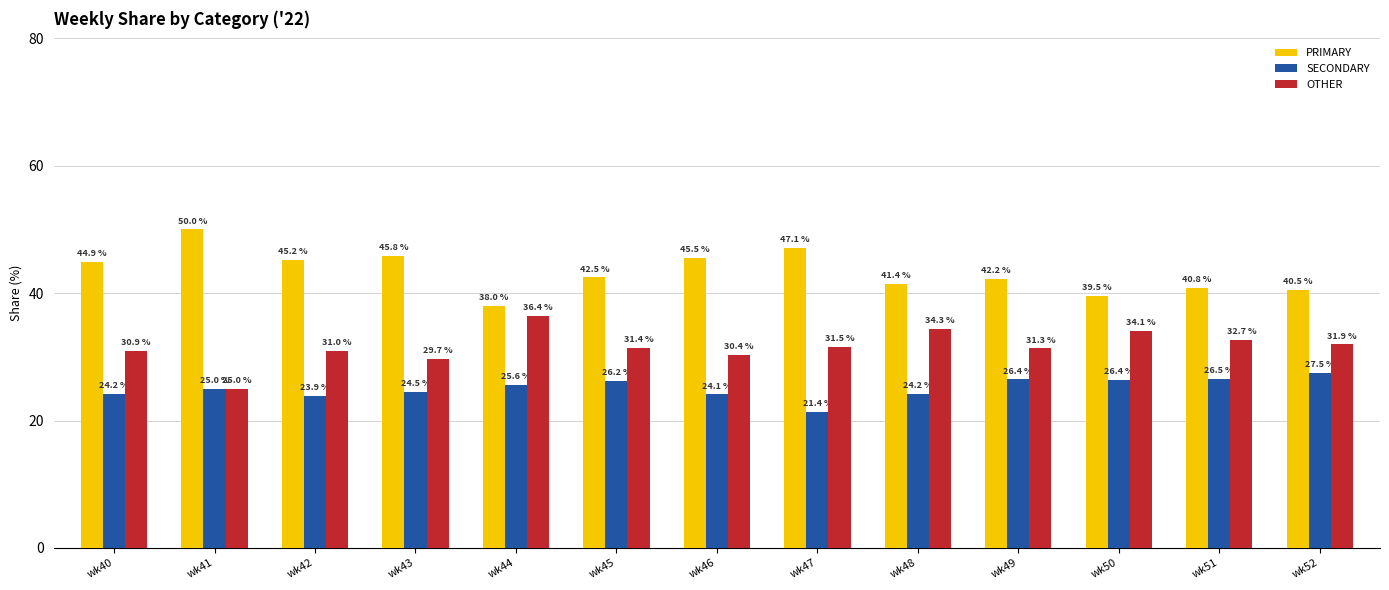

Which category has the highest value in the PRIMARY series?

wk41